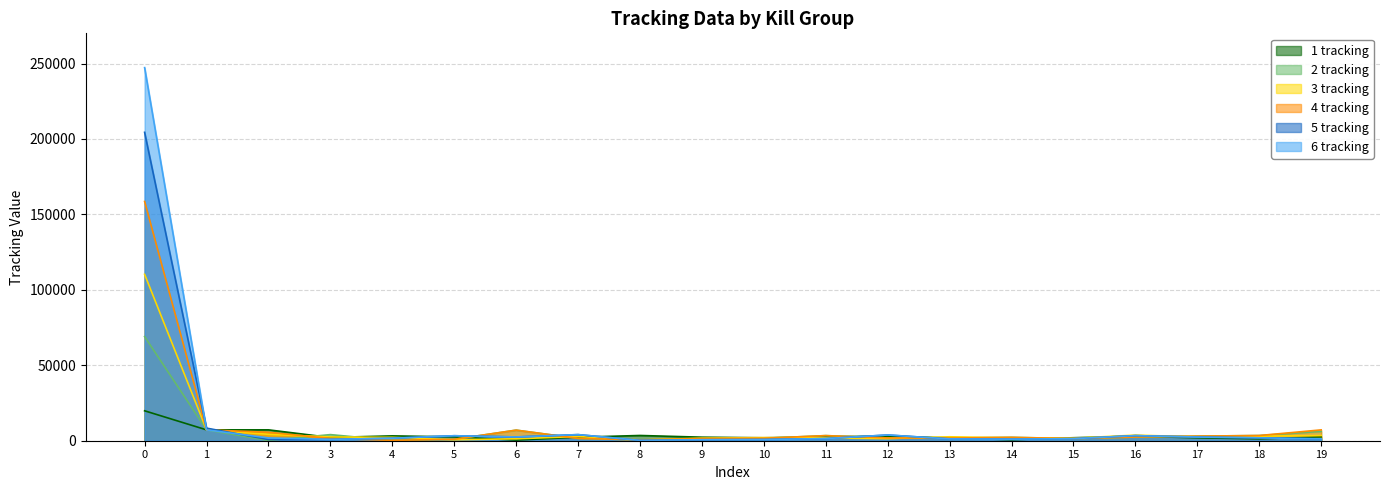

What is the total value across all series at 9?

8189